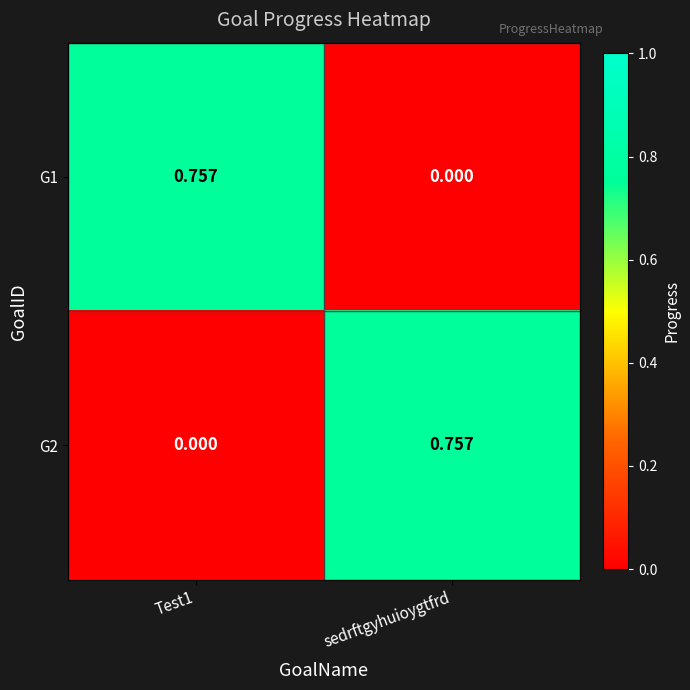

Which category has the lowest value in the G1 series?

sedrftgyhuioygtfrd